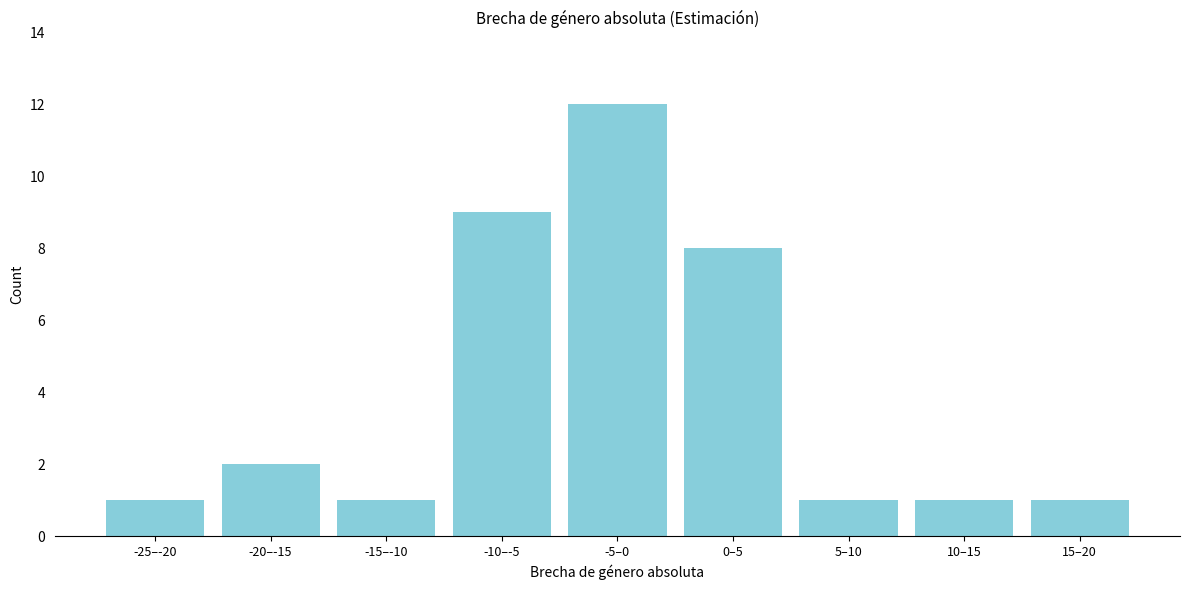

Reading right to left, list all the values displayed in this chart.

15–20=1	10–15=1	5–10=1	0–5=8	-5–0=12	-10–-5=9	-15–-10=1	-20–-15=2	-25–-20=1